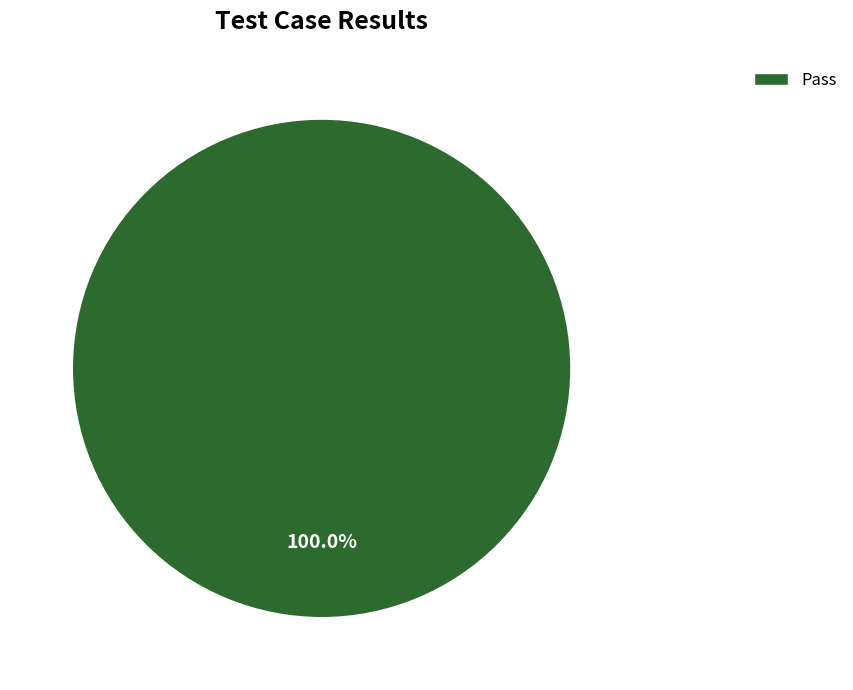

Does any single category account for the majority?

Yes